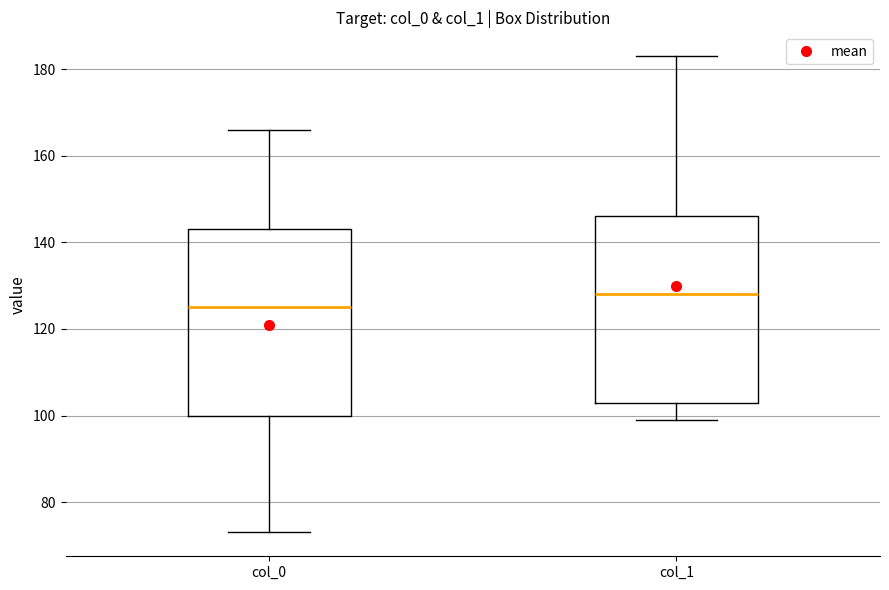

Where does the lower whisker of the box for col_0 end on the y-axis? The values are not printed on the chart, so give them approximately, as read against the axis.

74